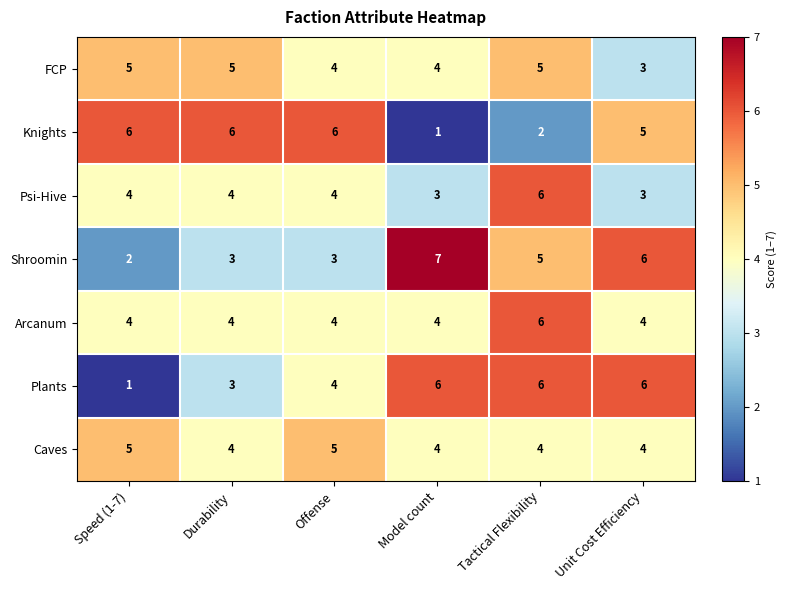

At how many categories does at least one series exceed 4?

6